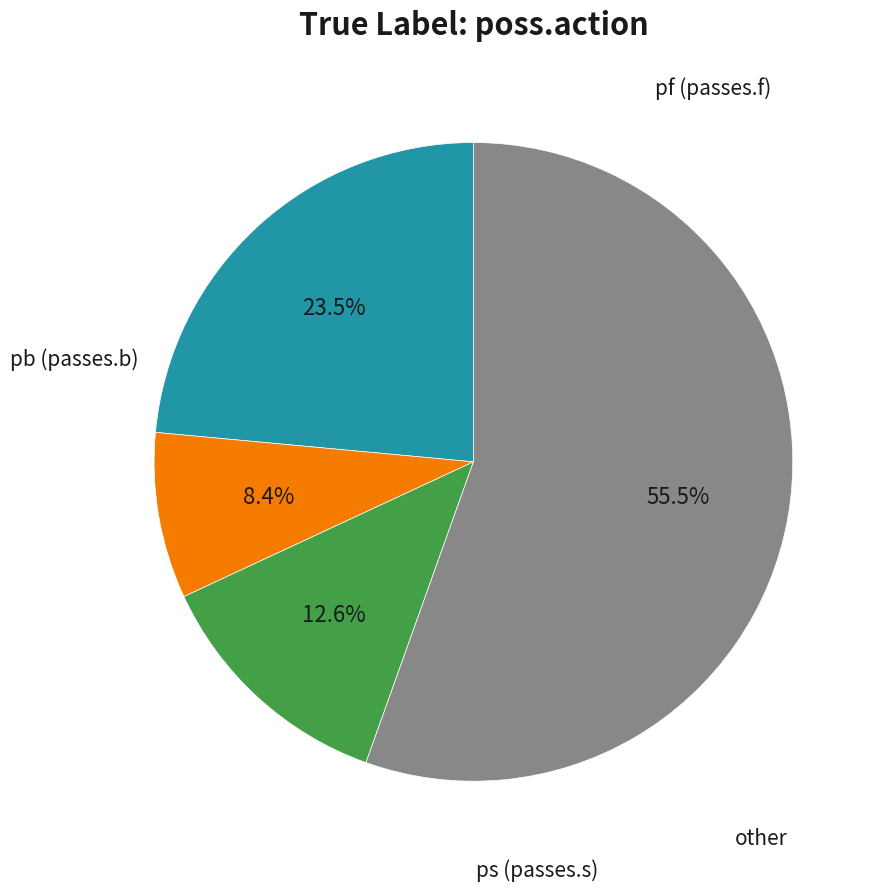

How many segments does this pie chart have?

4